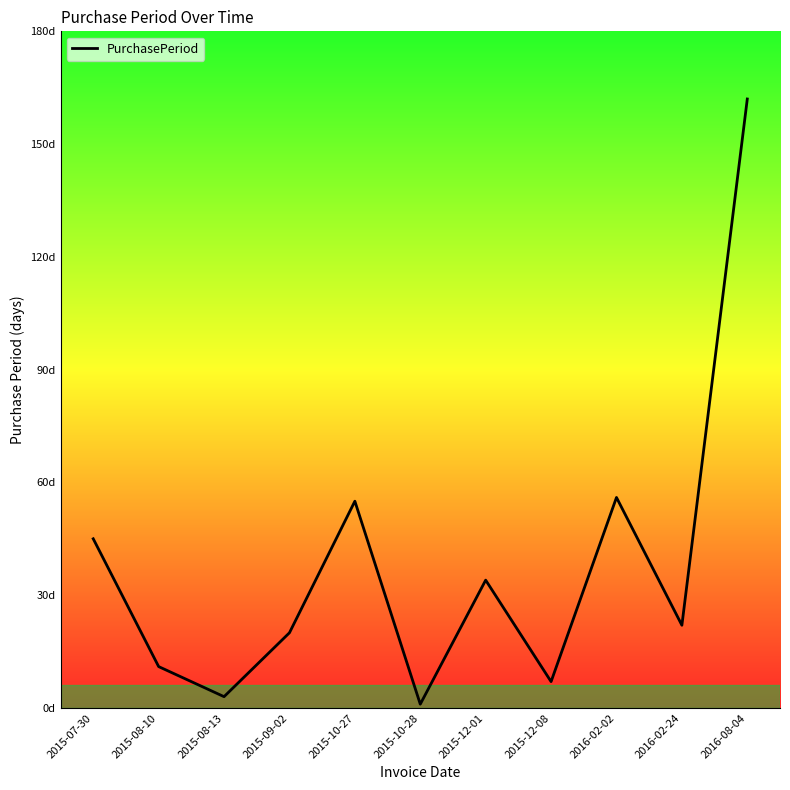

What is the sum of all values?

416